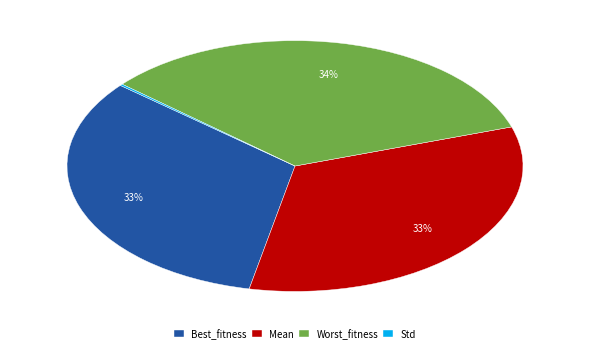

Does Mean represent more than half of the total?

No